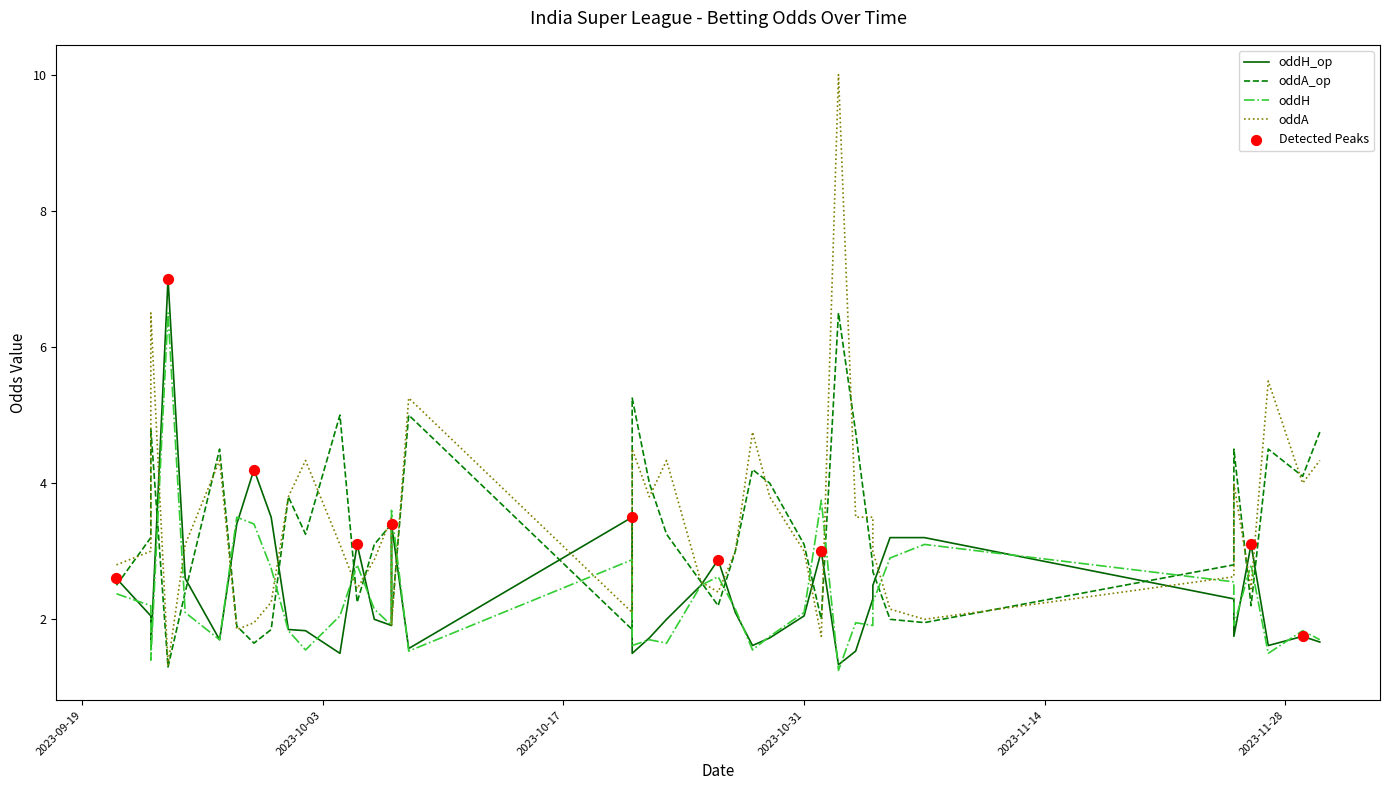

Which series has the widest spread of Y values?

oddA